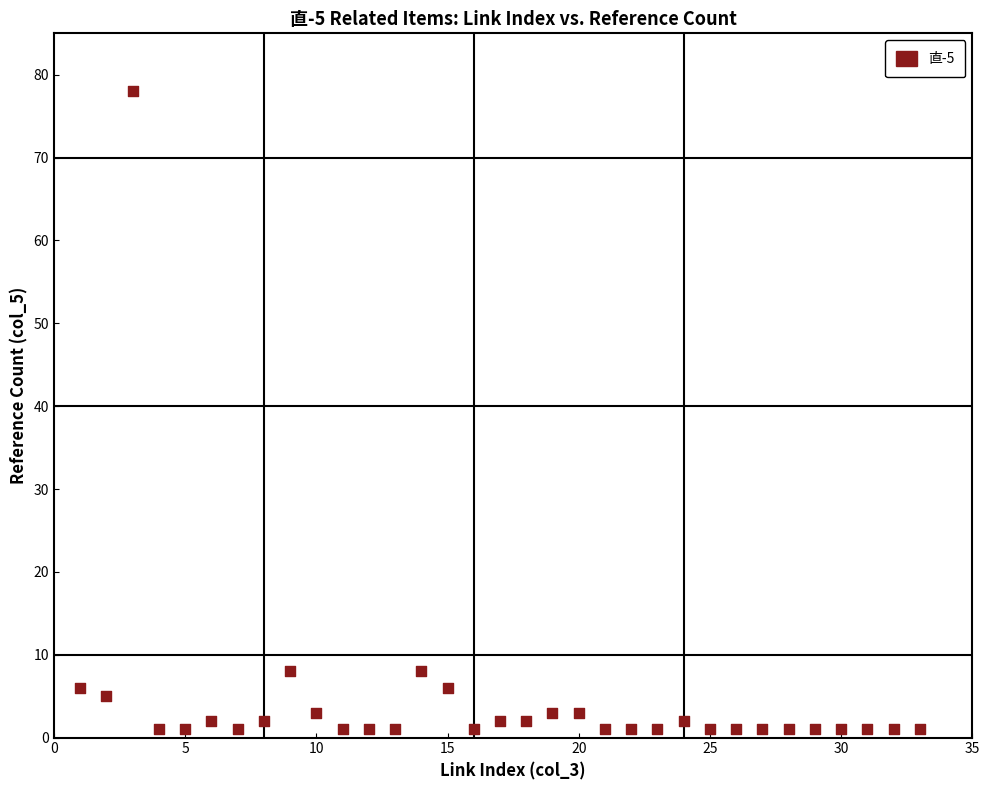

What is the range of Y values (max minus min)?

77